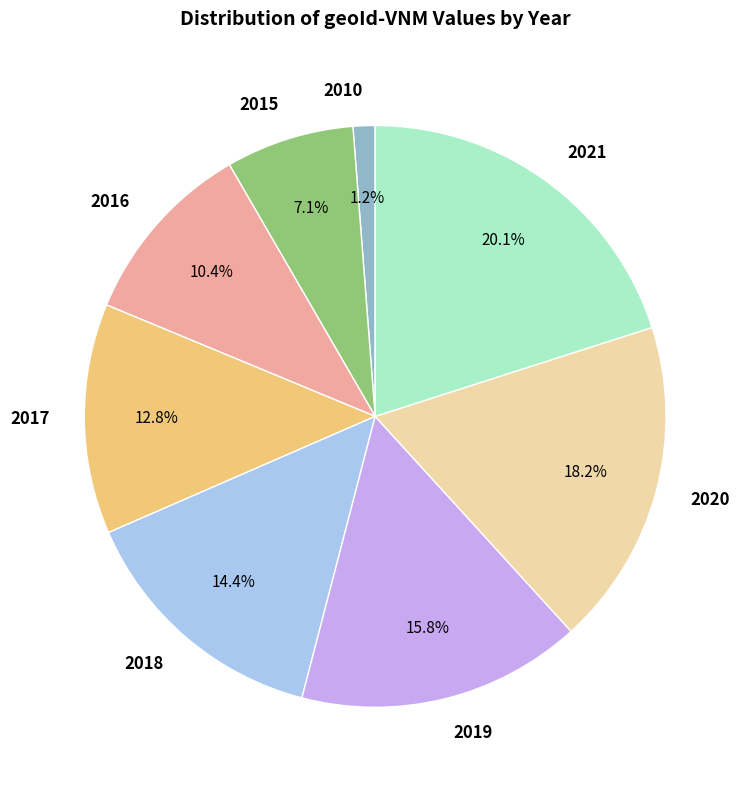

Which category has the biggest portion of the pie?

2021